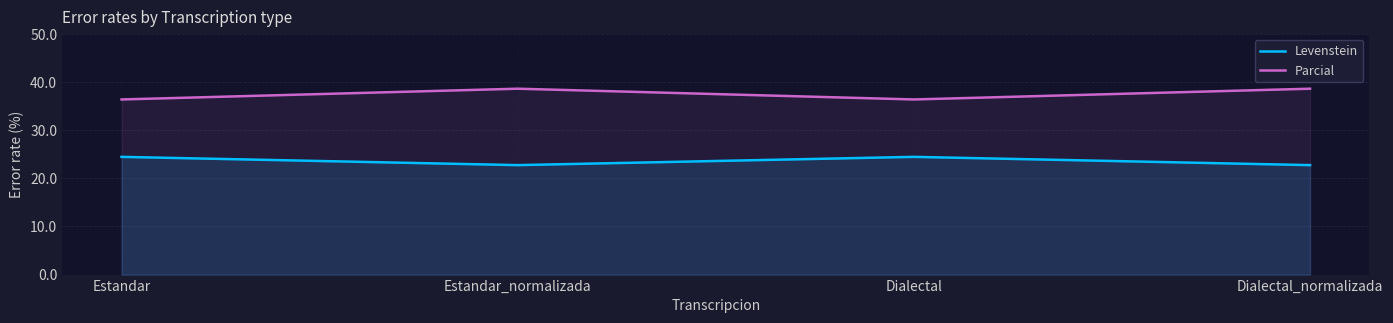

Reading right to left, list all the values displayed in this chart.

Levenstein: Dialectal_normalizada=22.7	Dialectal=24.4	Estandar_normalizada=22.7	Estandar=24.4
Parcial: Dialectal_normalizada=38.6	Dialectal=36.4	Estandar_normalizada=38.6	Estandar=36.4